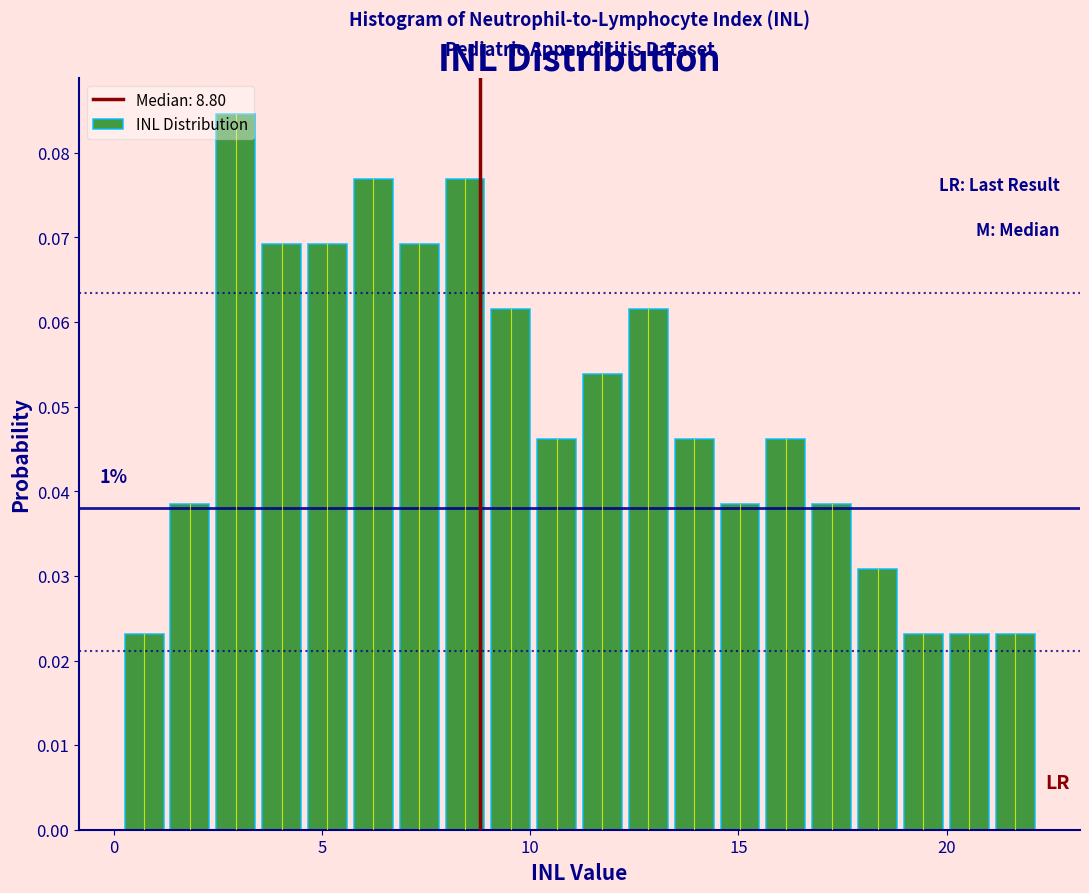

Around what value on the x-axis is the tallest bar? Give the approximate position of its centre, as read against the axis.

3.0